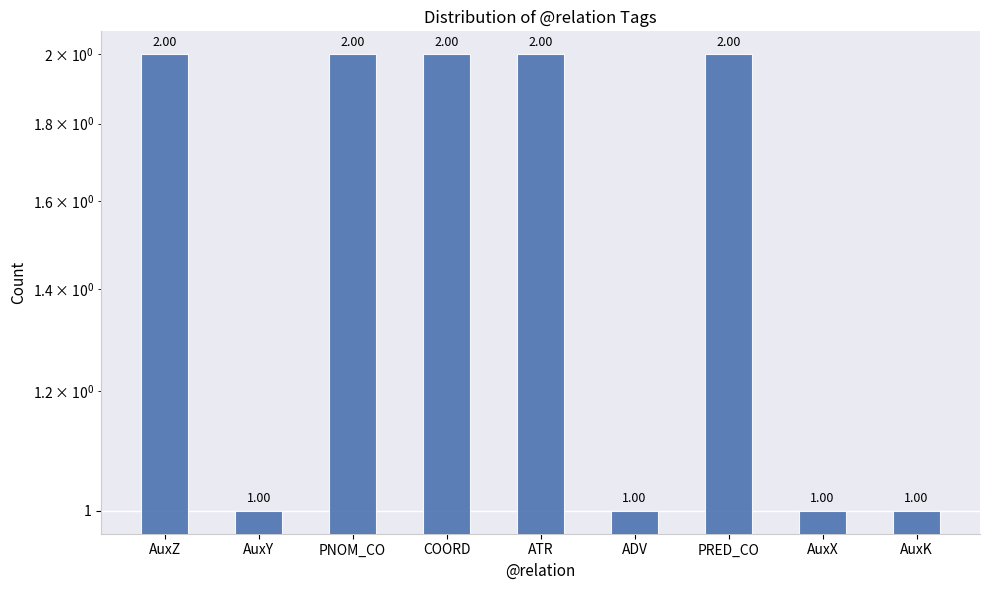

Which category has the highest value across all series?

AuxZ